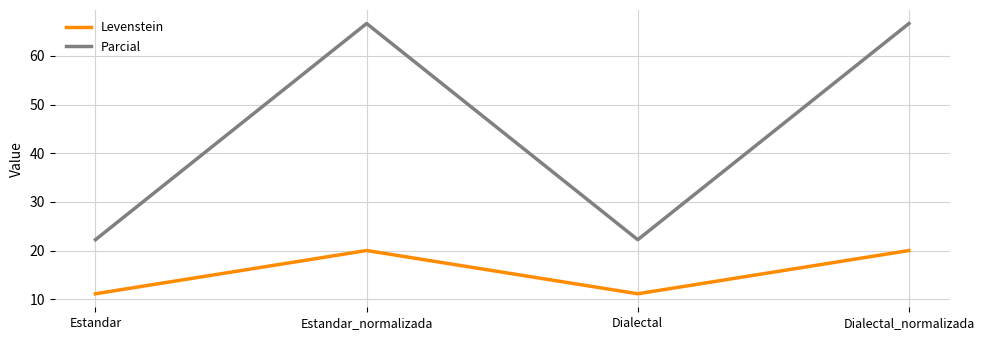

True or false: Levenstein and Parcial cross at least once.

False